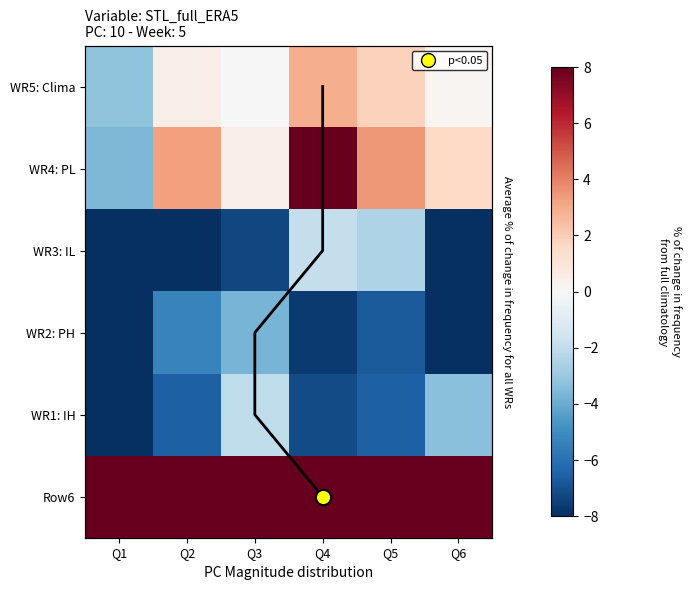

The value of WR3: IL at Q1 is -4.5. True or false?

False